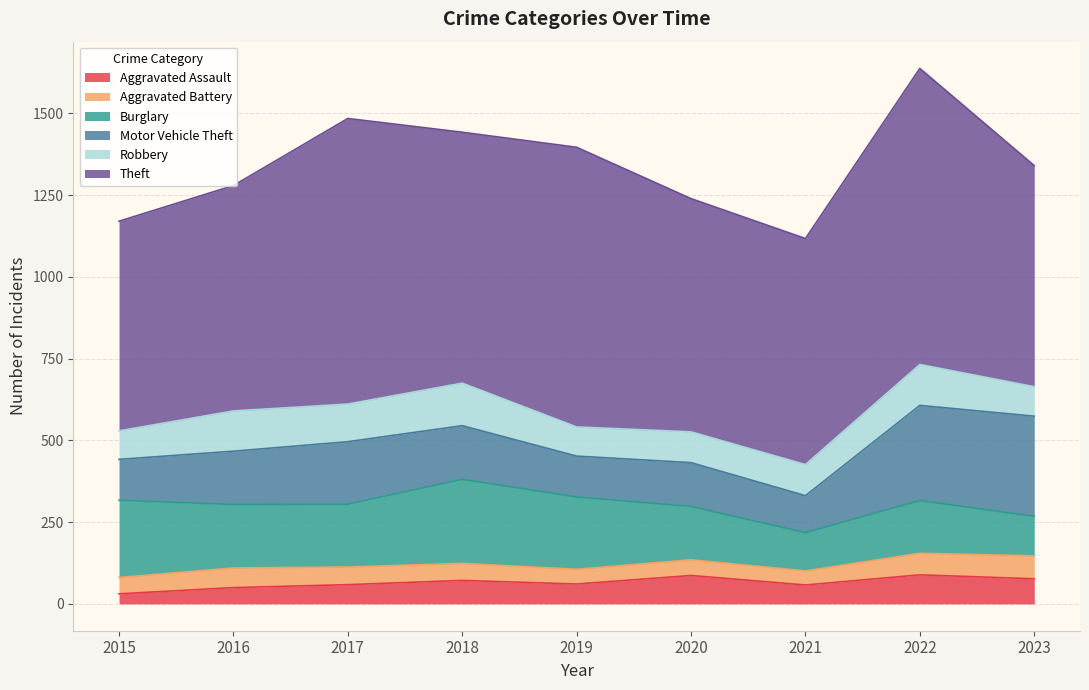

True or false: Burglary has a value of 176 at 2023.

False